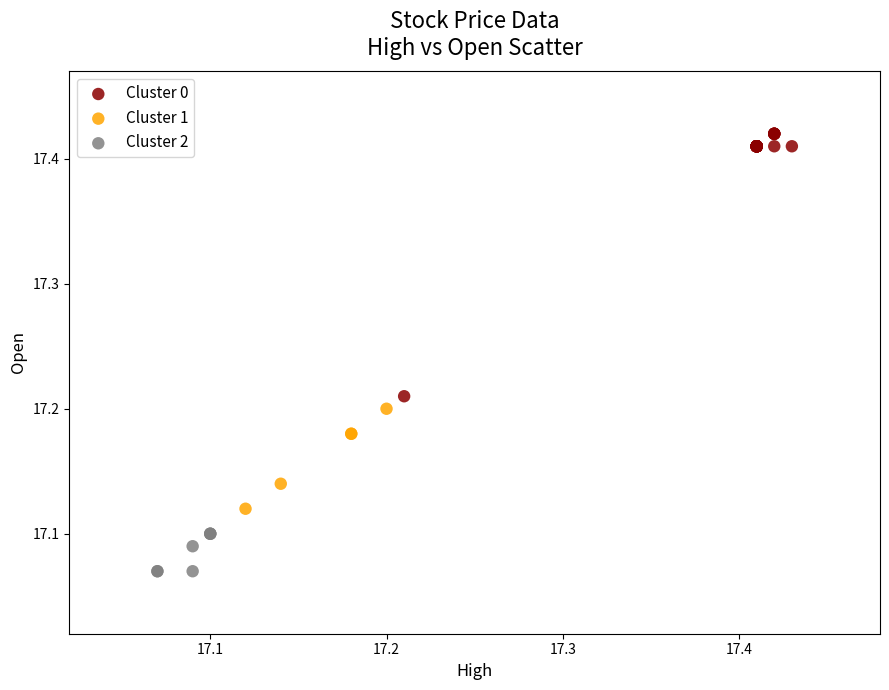

What are all the series names shown in the legend?

Cluster 0, Cluster 1, Cluster 2